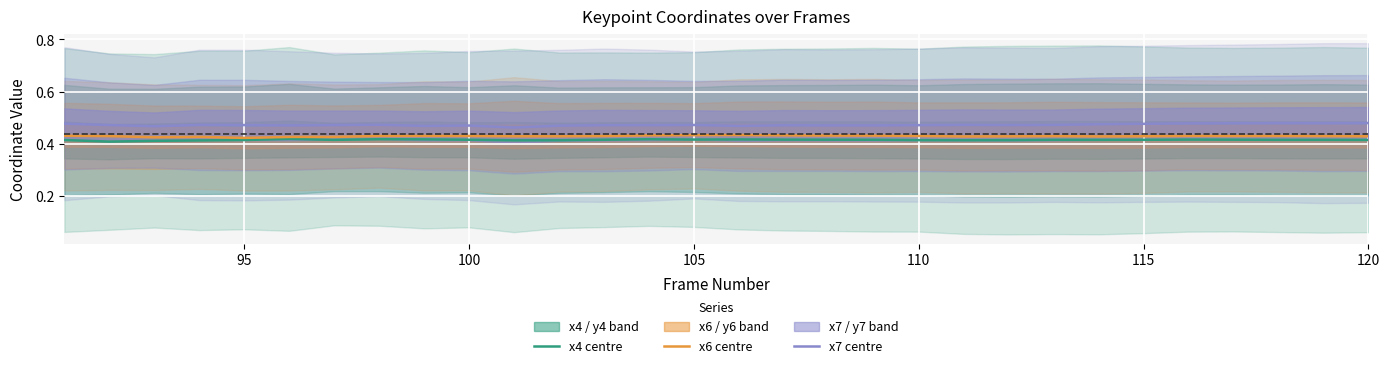

True or false: x6 centre and x7 centre cross at least once.

False